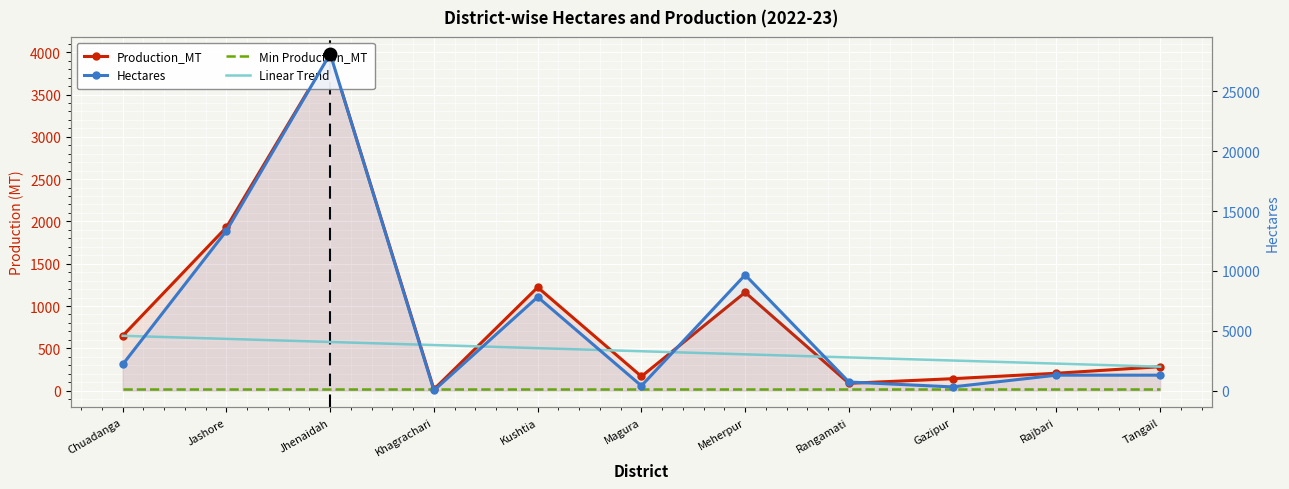

Reading left to right, extract all data points from this chart.

Production_MT: 648.0	1931.0	3982.0	15.0	1221.0	167.7	1161.0	86.0	140.7	205.0	282.5
Min Production_MT: 15.0	15.0	15.0	15.0	15.0	15.0	15.0	15.0	15.0	15.0	15.0
Linear Trend: 648.0	611.5	574.9	538.4	501.8	465.2	428.7	392.2	355.6	319.1	282.5
Hectares: 2186.0	13356.9	28154.3	12.1	7824.7	398.0	9668.8	717.0	307.6	1289.2	1289.2